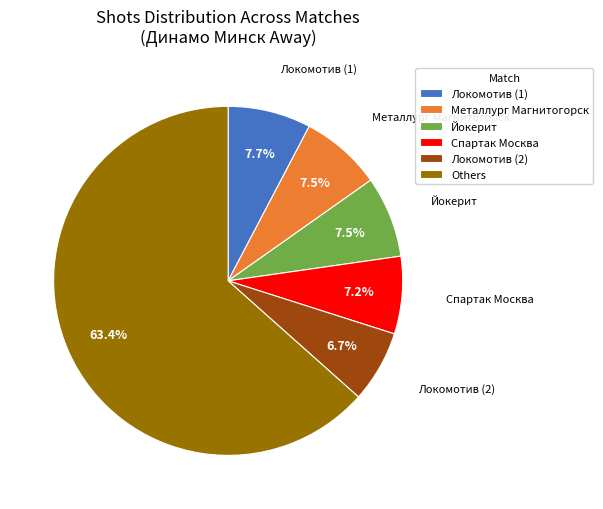

What is the ratio of the value at Локомотив (2) to the value at Металлург Магнитогорск?

0.9